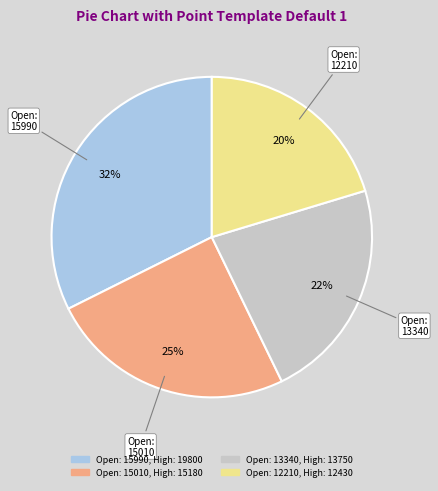

To the nearest percent, what is the average slice percentage?

25%